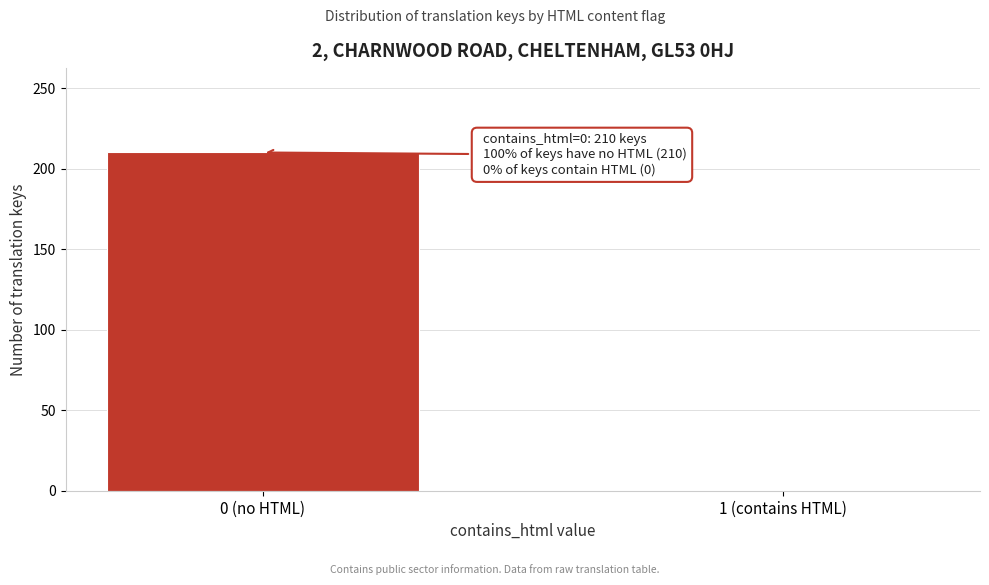

Reading left to right, transcribe all the data shown in this chart.

0 (no HTML)=210	1 (contains HTML)=0